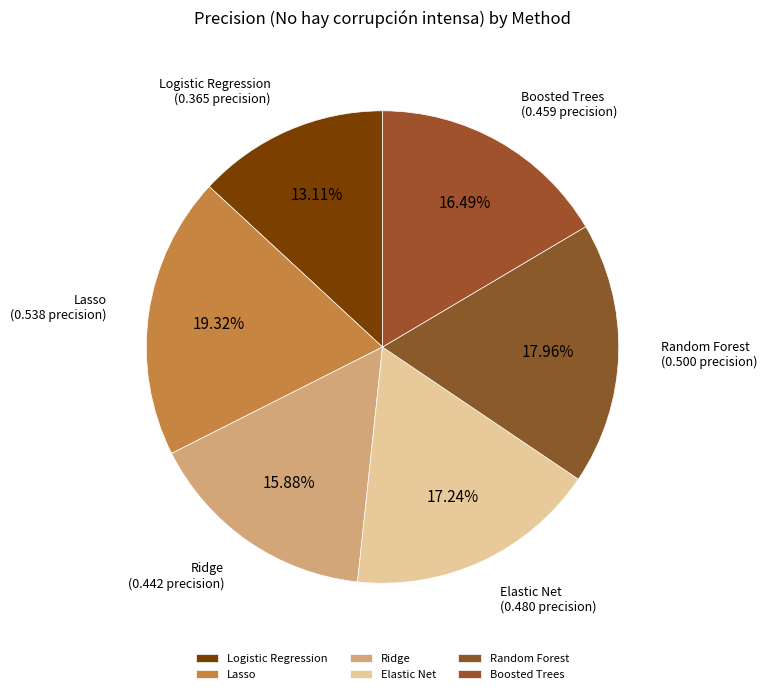

Which slice is the largest?

Lasso